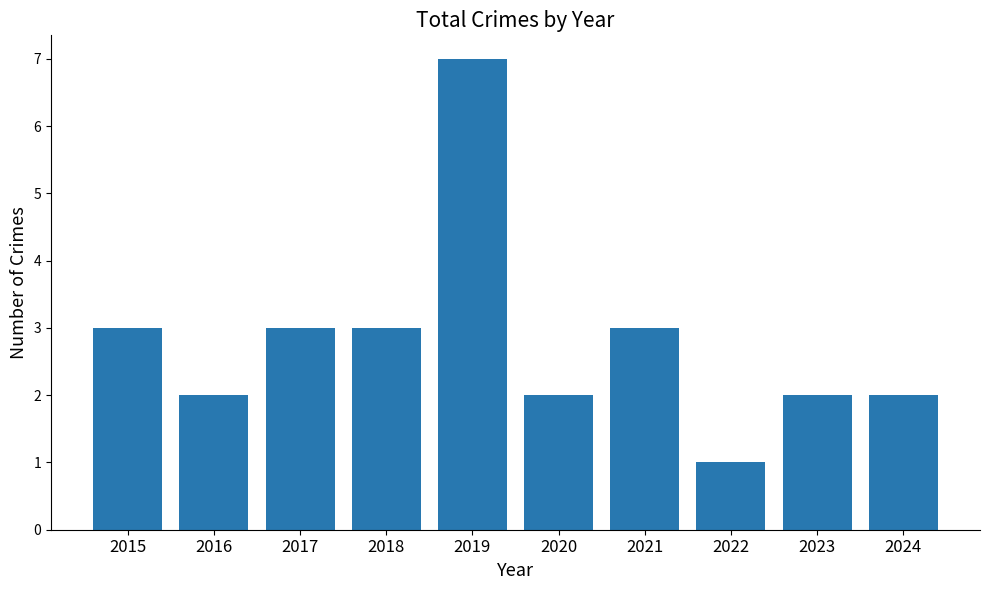

What is the sum of the values at 2023 and 2015?

5